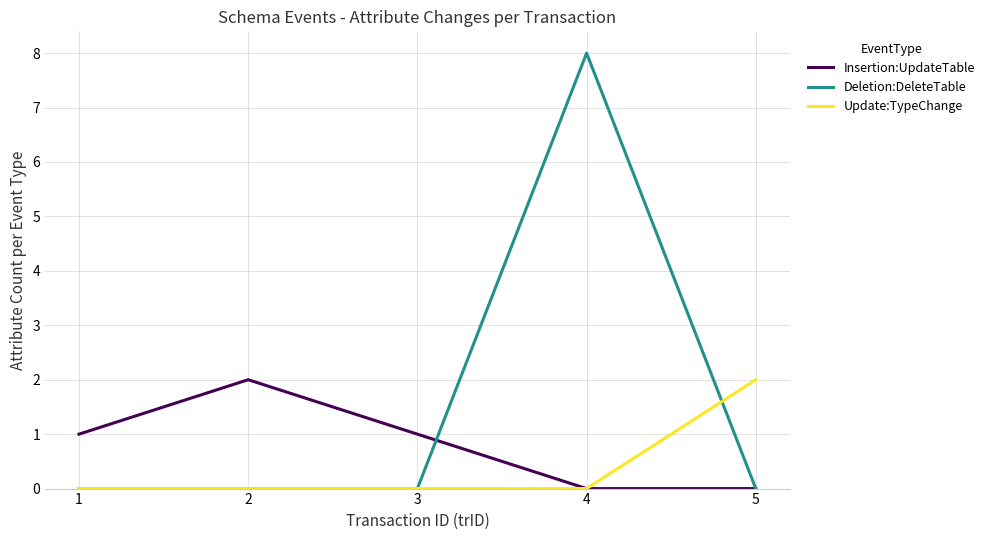

Between 2 and 3, which series saw the biggest shift?

Insertion:UpdateTable